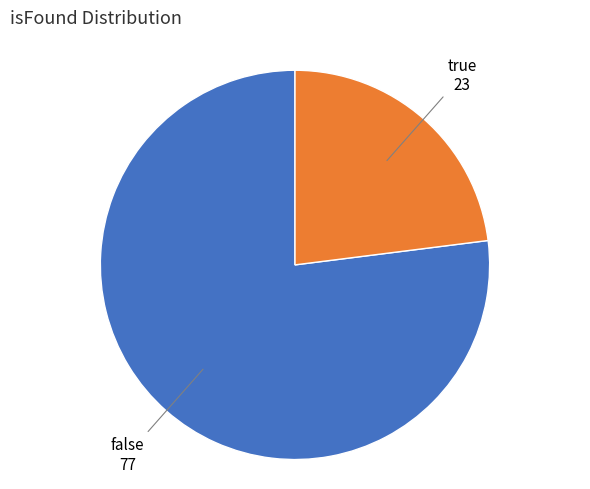

Is there a majority slice in this chart?

Yes